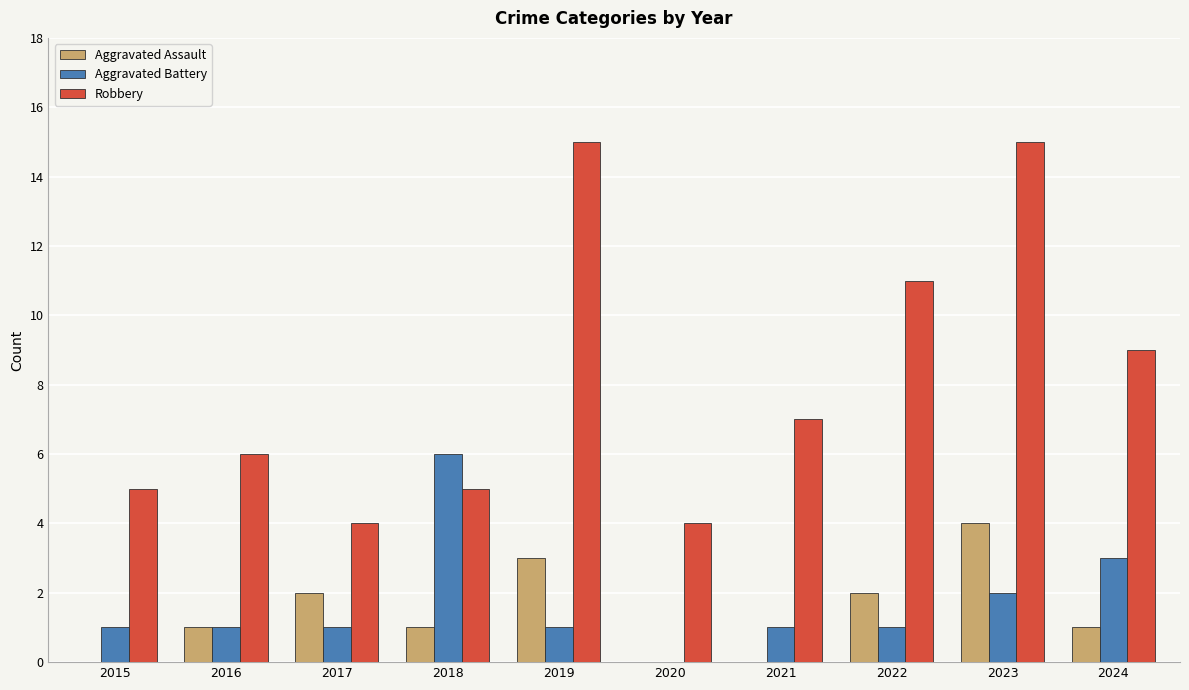

Count the number of categories in the chart.

10